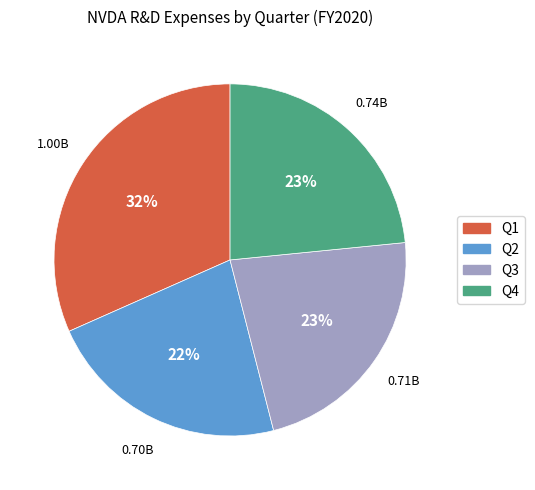

What is the ratio of the value at Q3 to the value at Q2?

1.0